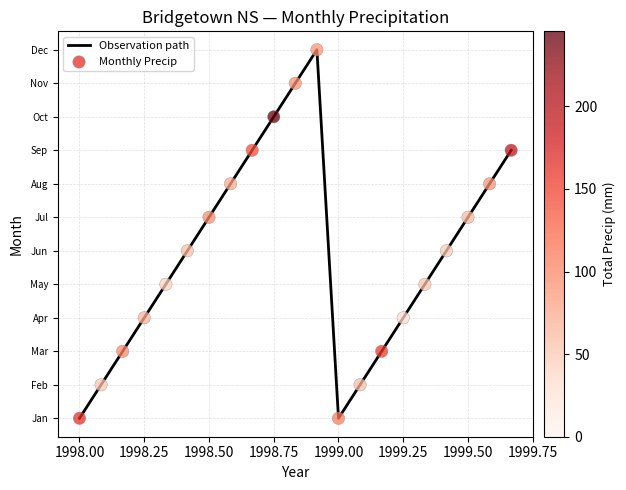

Is this an area chart (filled region under the line)?

No